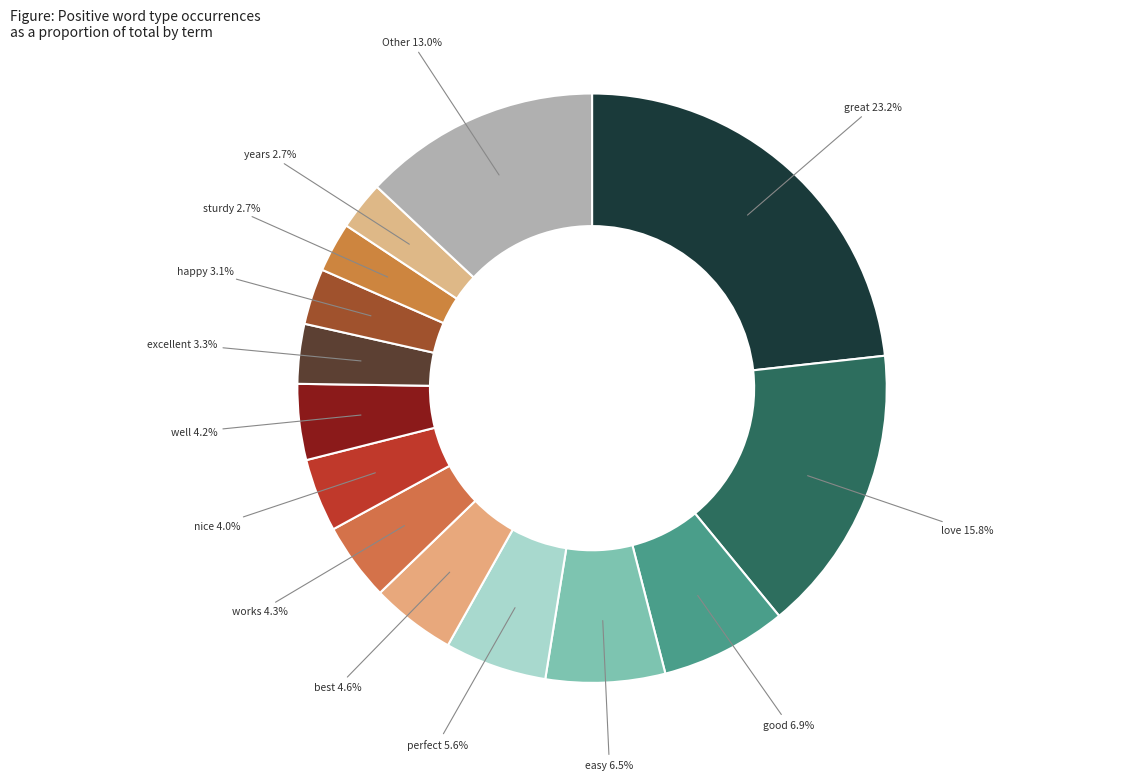

Which category has the smallest portion of the pie?

years